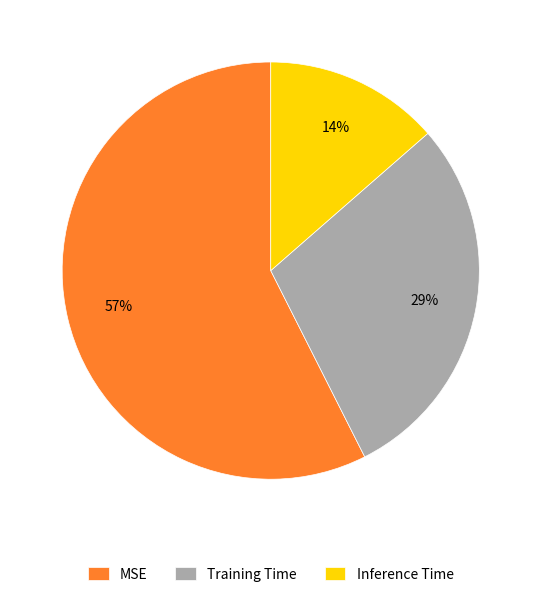

True or false: Training Time accounts for 29% of the total.

True